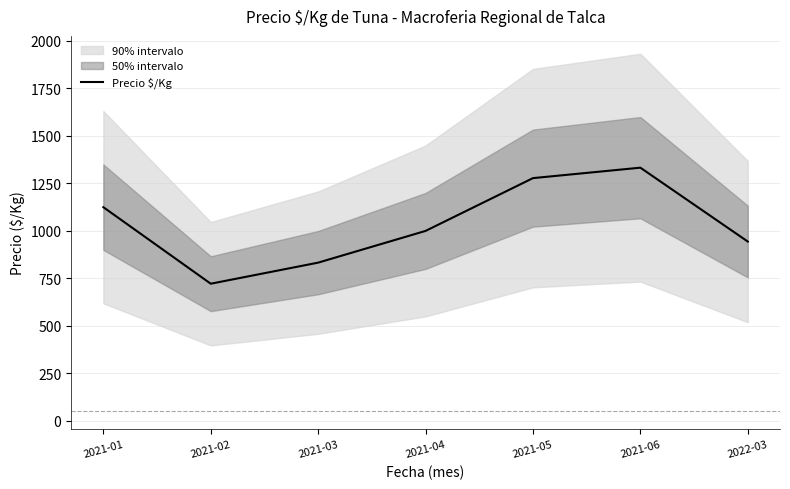

What is the ratio of the value at 2021-04 to the value at 2021-03?

1.2